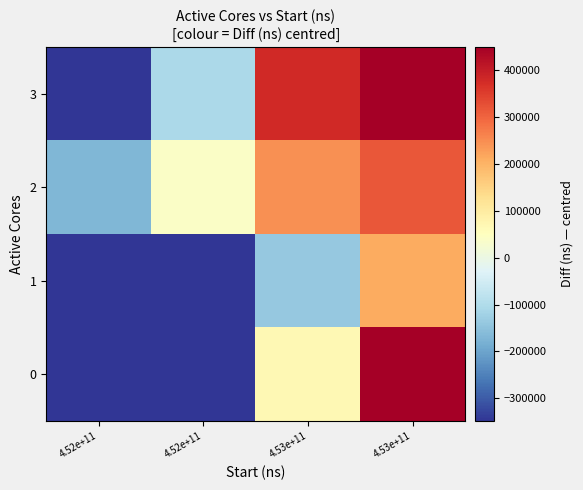

List the series in order of their peak value, lowest first.

1, 2, 0, 3